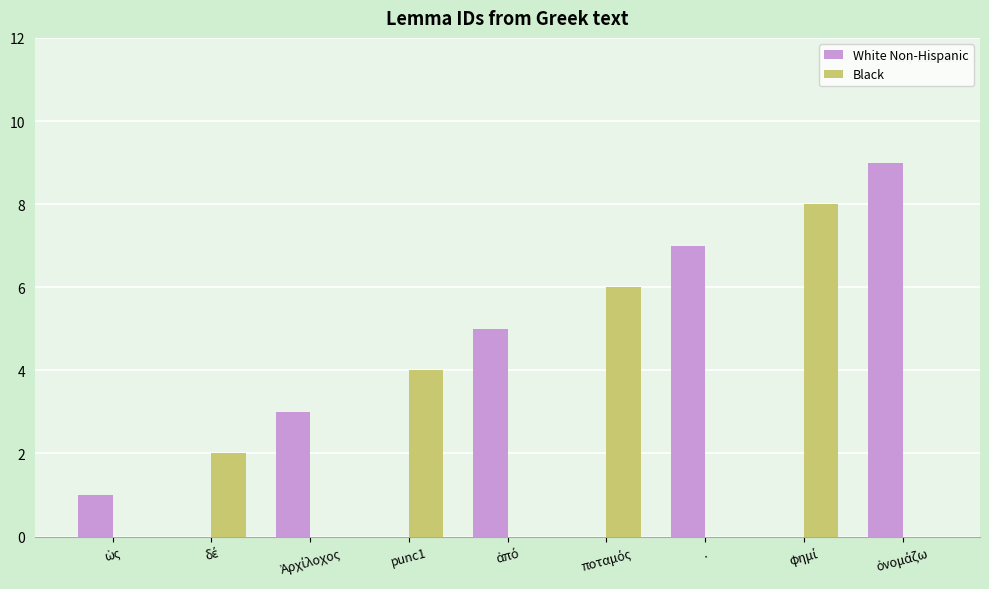

What are all the series names shown in the legend?

White Non-Hispanic, Black